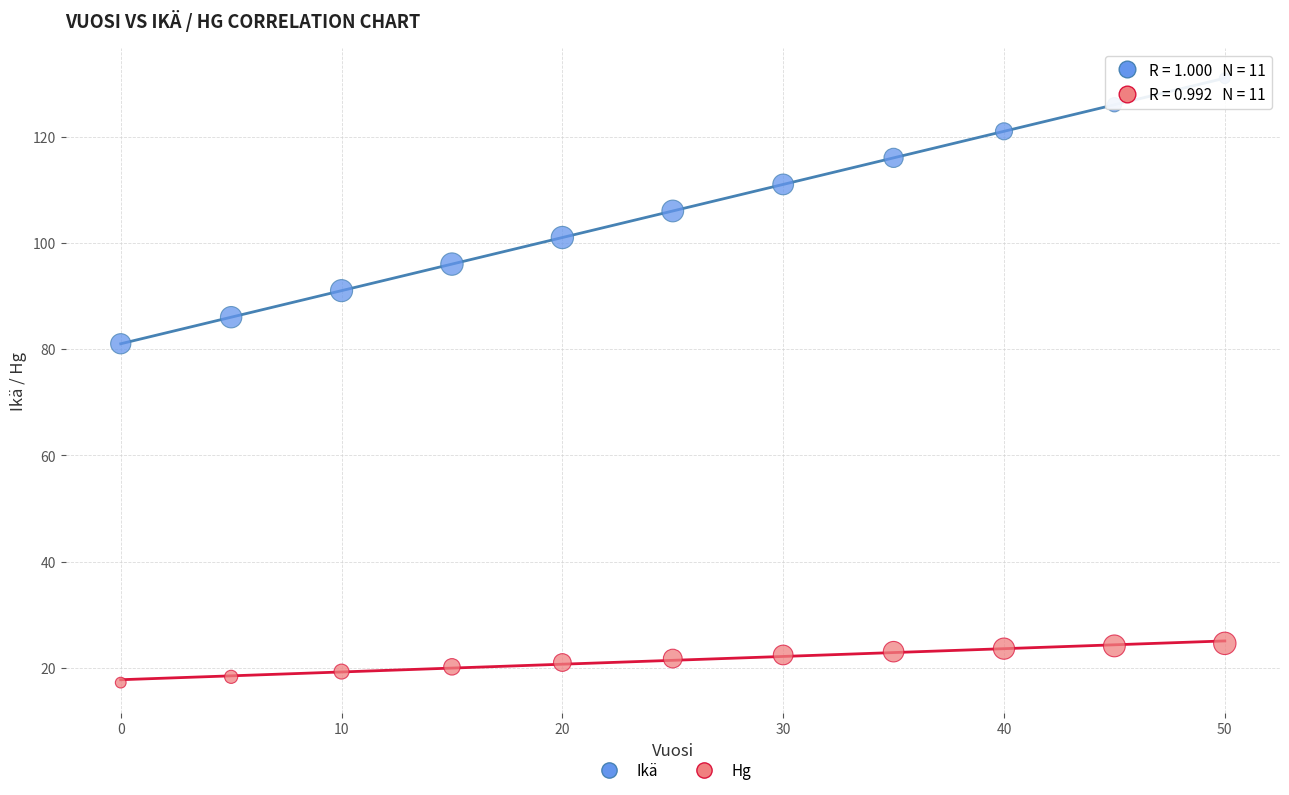

Which series reaches the minimum Y coordinate?

Hg